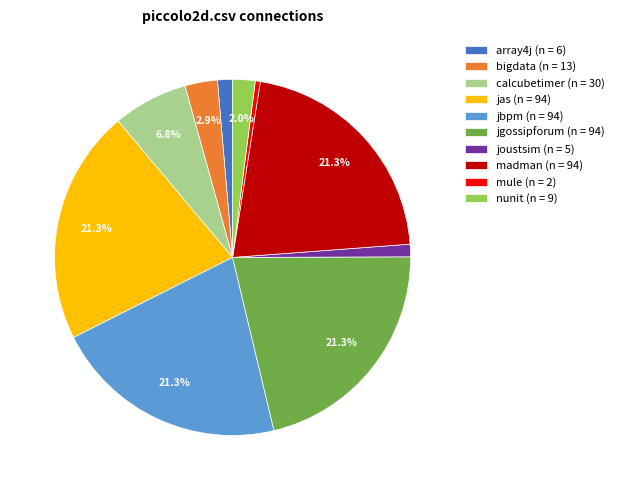

What portion of the pie excludes jbpm (n = 94)?

78.7%